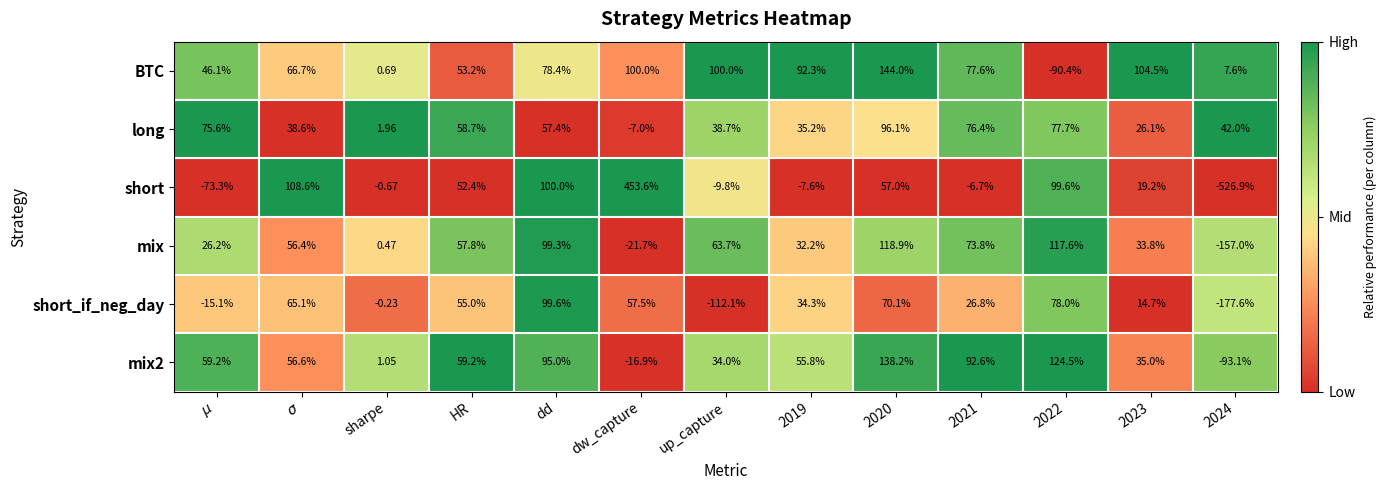

Is the value of long at 2024 greater than the value of BTC at sharpe?

Yes